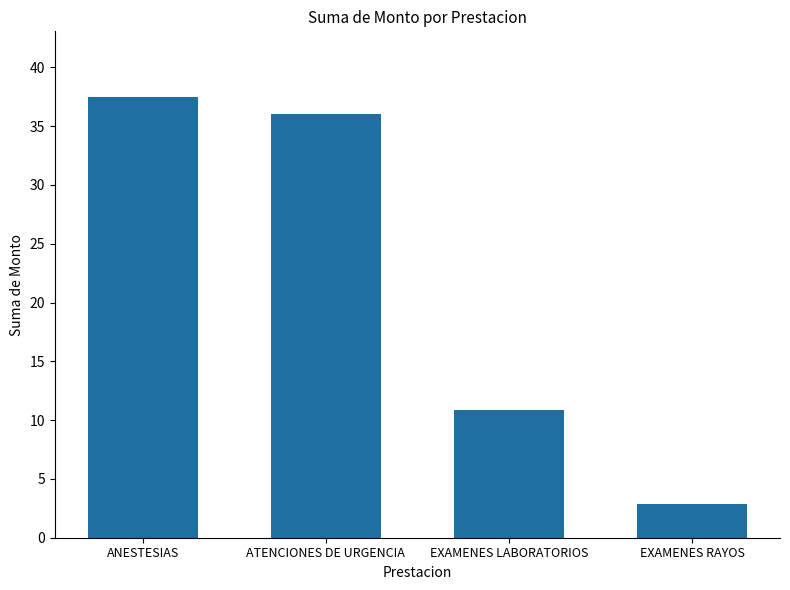

How many bars are there in total?

4